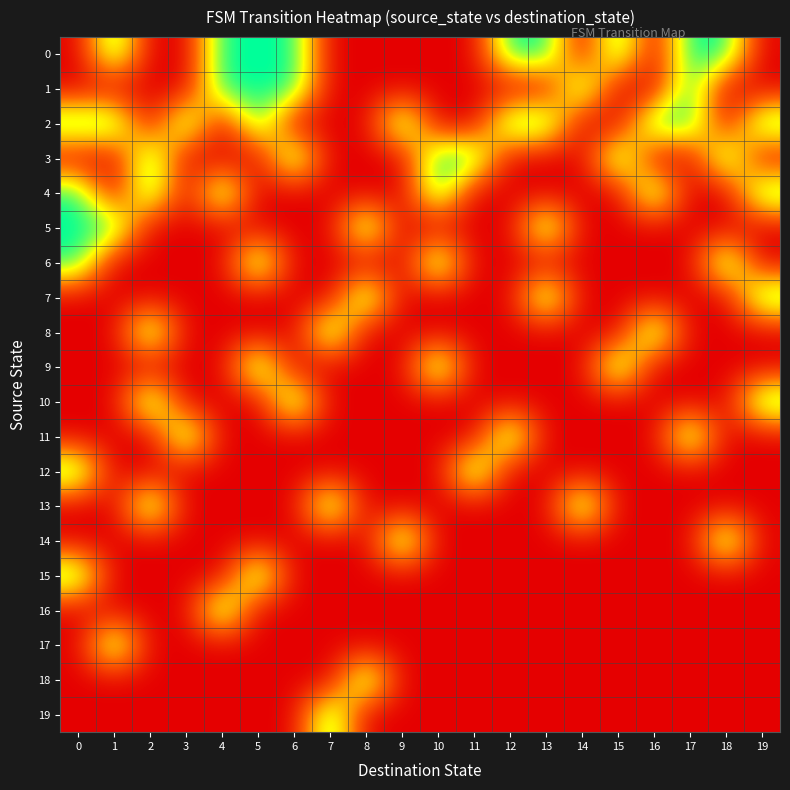

What is the total value across all series at 16?

3